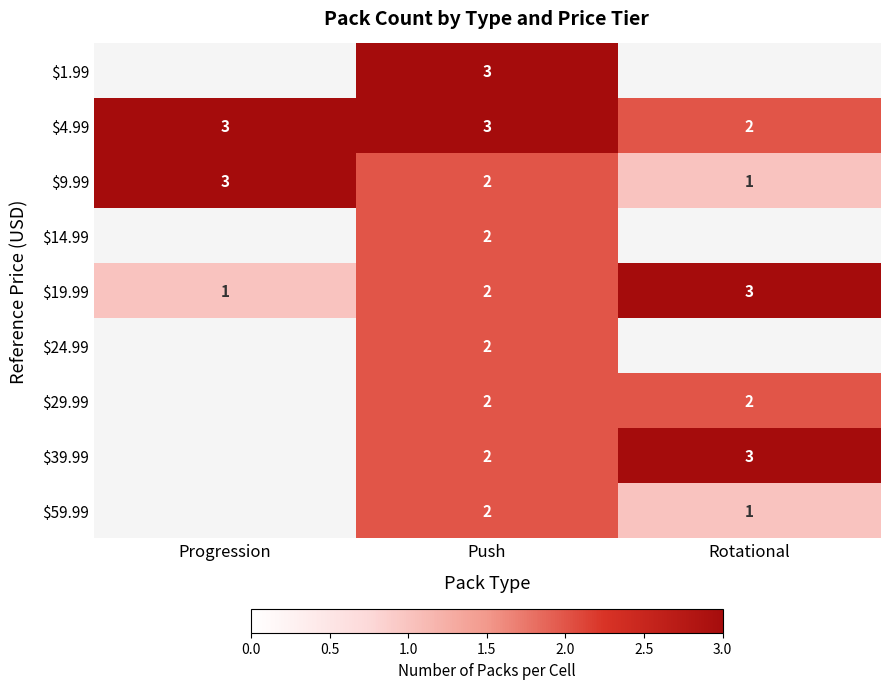

Where is $19.99 nearest to the value 2?

Push